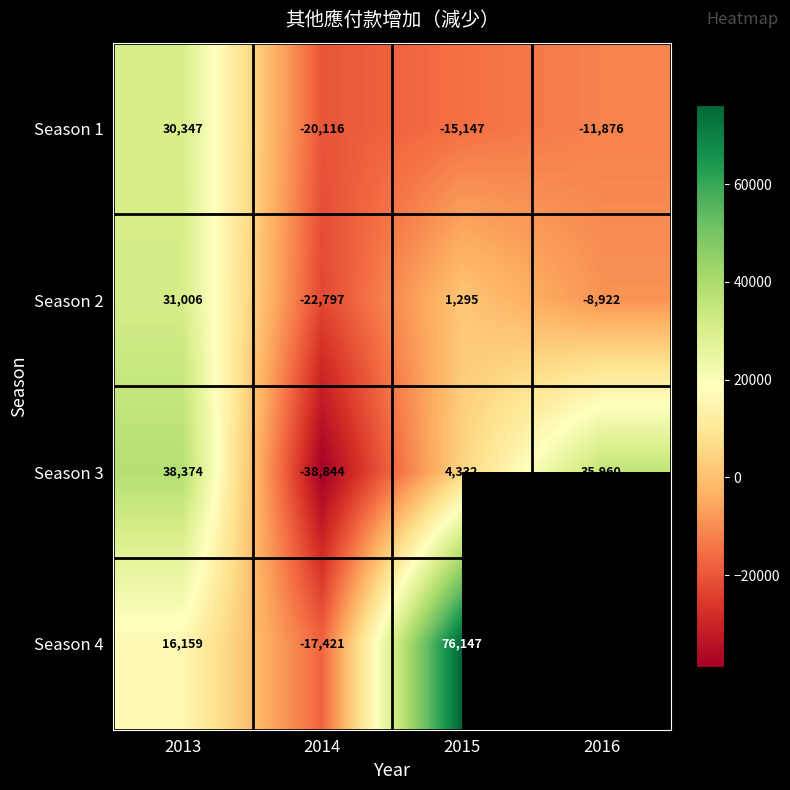

What is the total value across all series at 2015?

66627.0